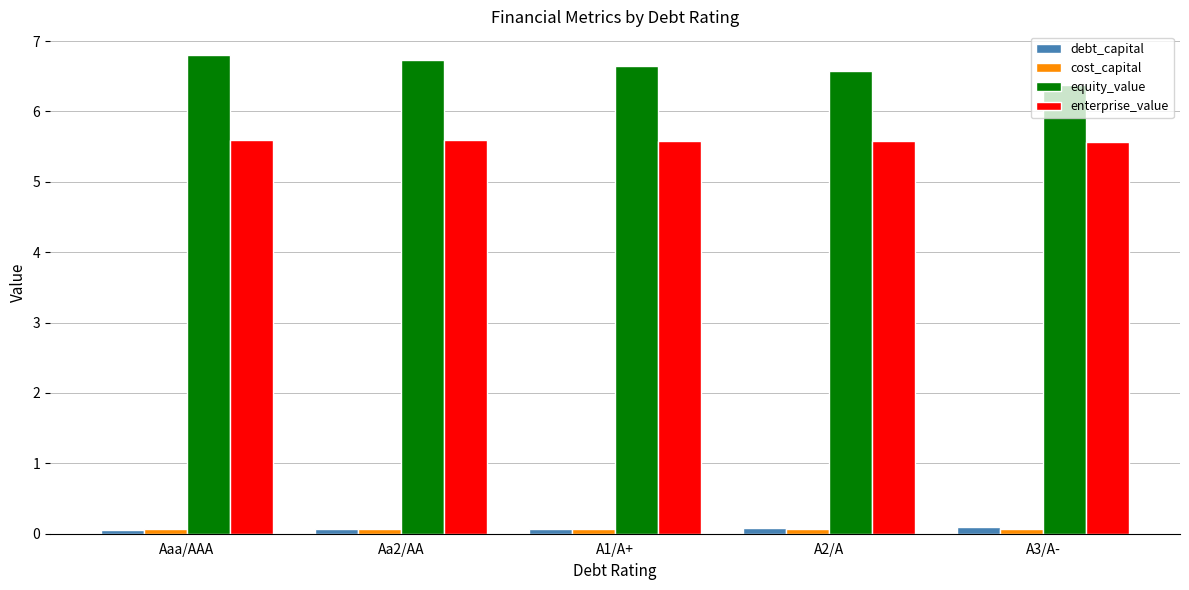

How many equity_value values are between 6 and 7?

5